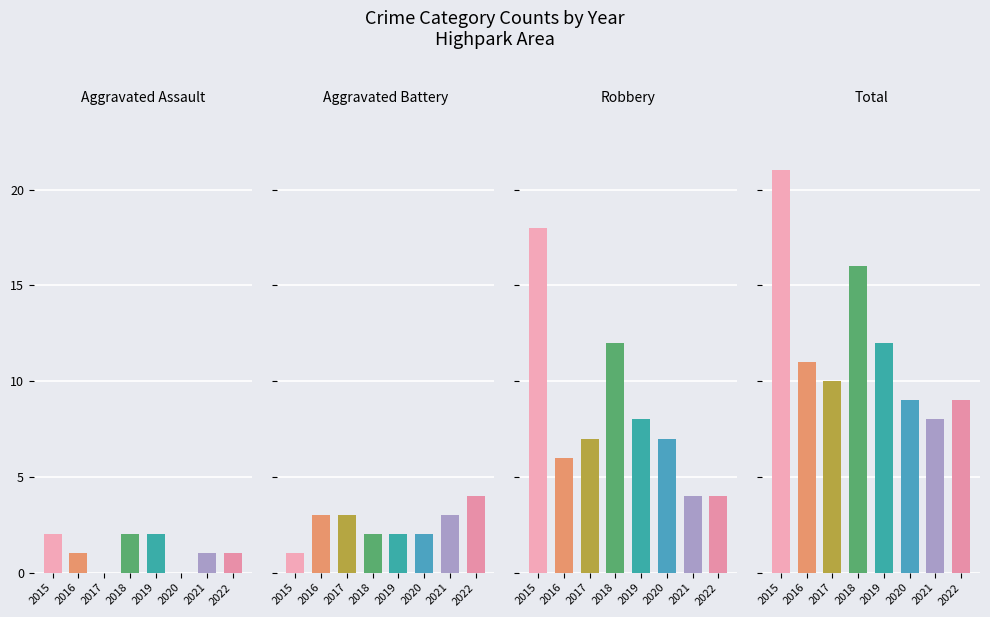

How many data points in Robbery are above 7?

3